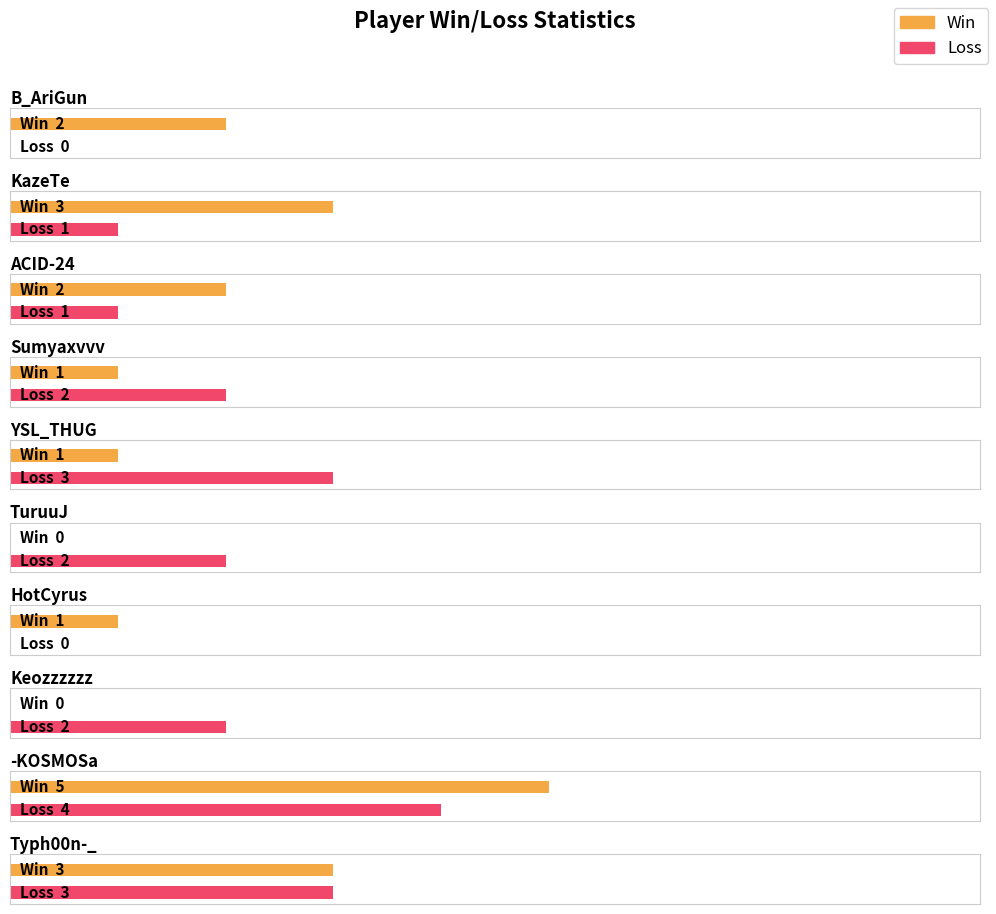

What is the highest value of the Loss series?

4